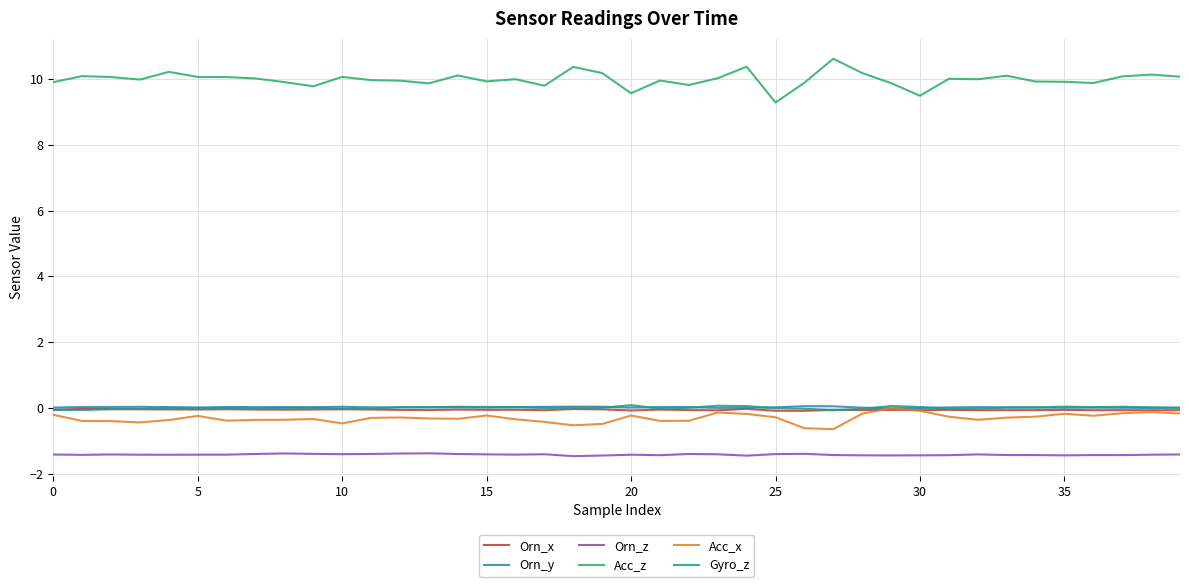

Which series has the widest spread of values?

Acc_z